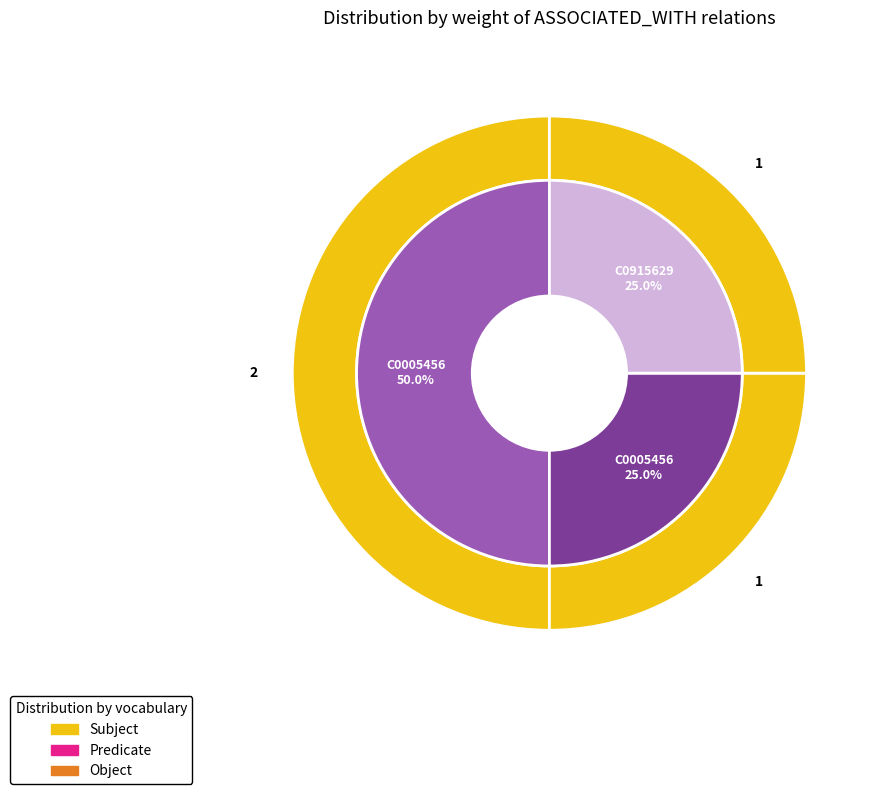

Count the number of slices in the pie.

3